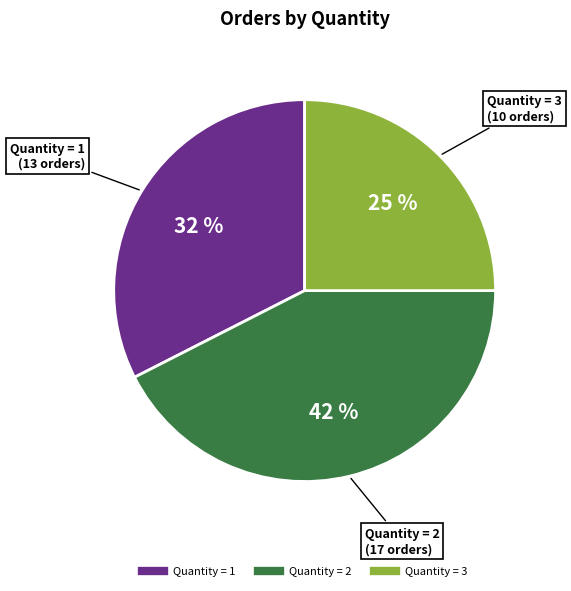

Count the number of slices in the pie.

3